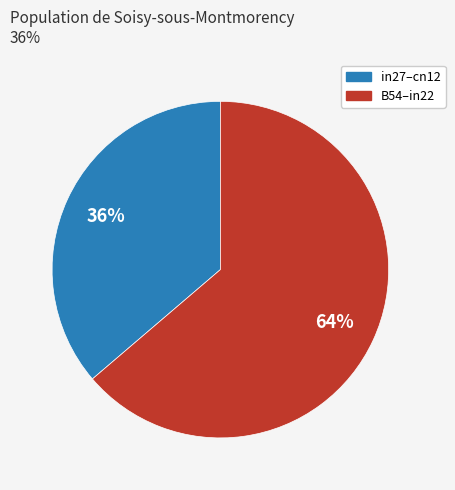

Is there a majority slice in this chart?

Yes